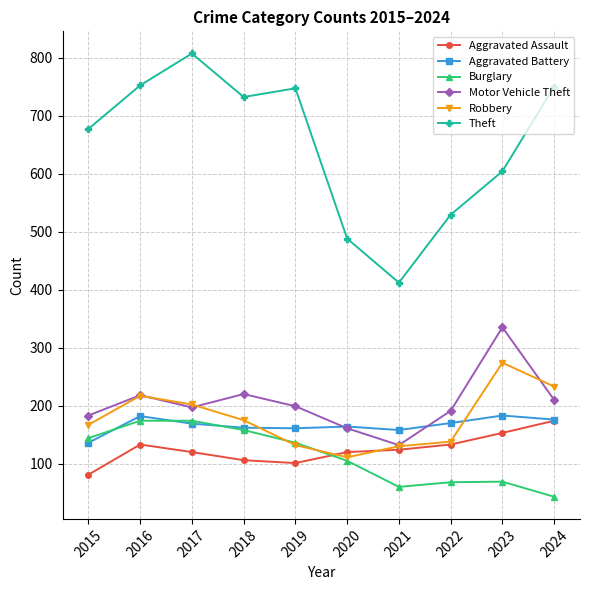

The Aggravated Assault series shows 120 at 2020. True or false?

True